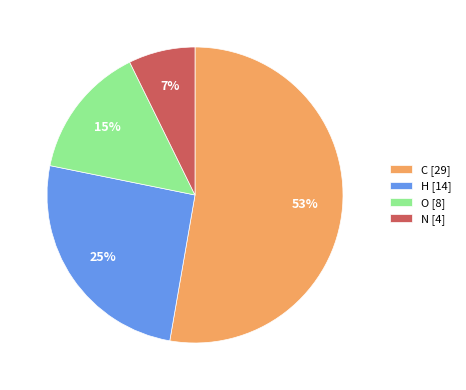

To the nearest percent, what is the average slice percentage?

25%